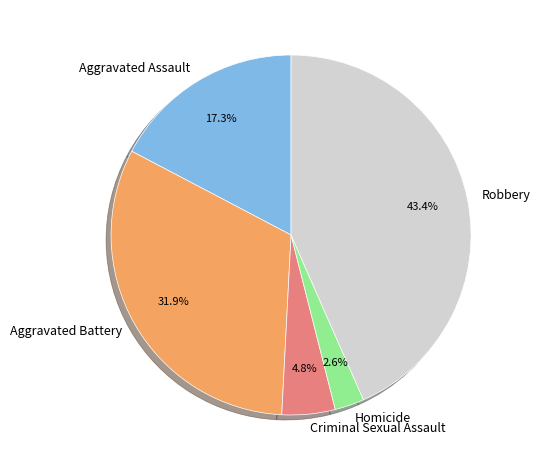

Does Homicide represent more than half of the total?

No